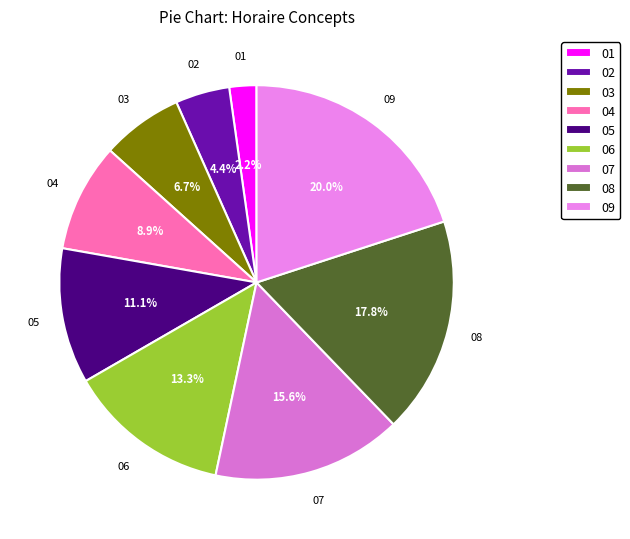

Does any single category account for the majority?

No